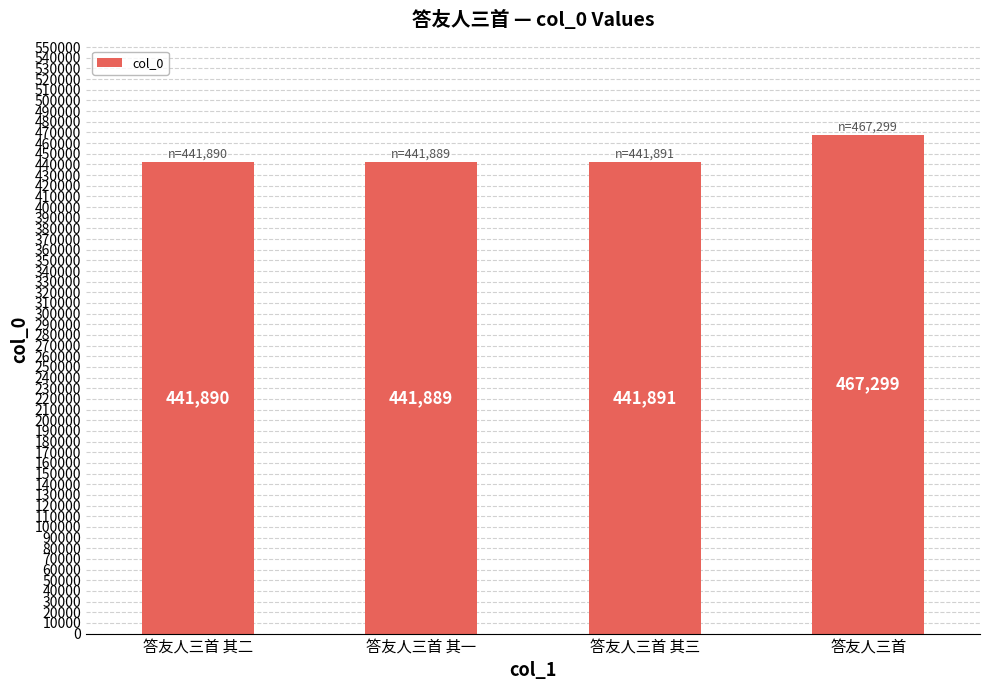

Rank the categories by value from lowest to highest.

答友人三首 其一, 答友人三首 其二, 答友人三首 其三, 答友人三首